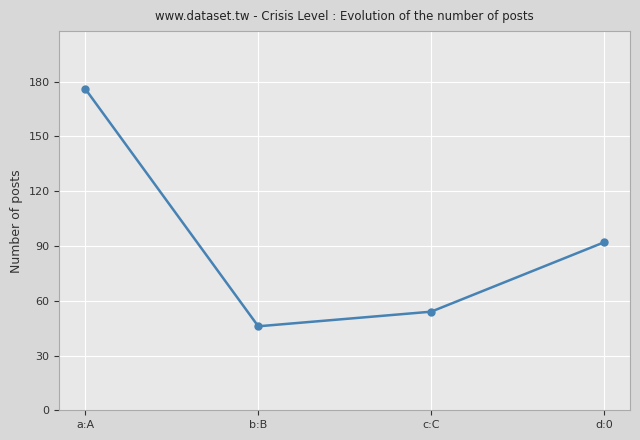

What position from the right is d:0?

1